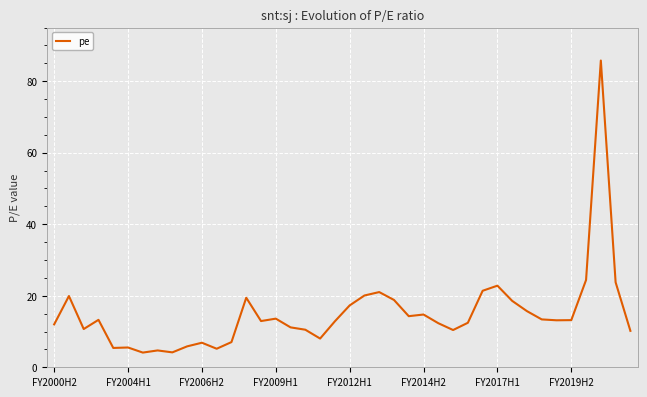

What is the difference between the maximum and minimum values?

81.7